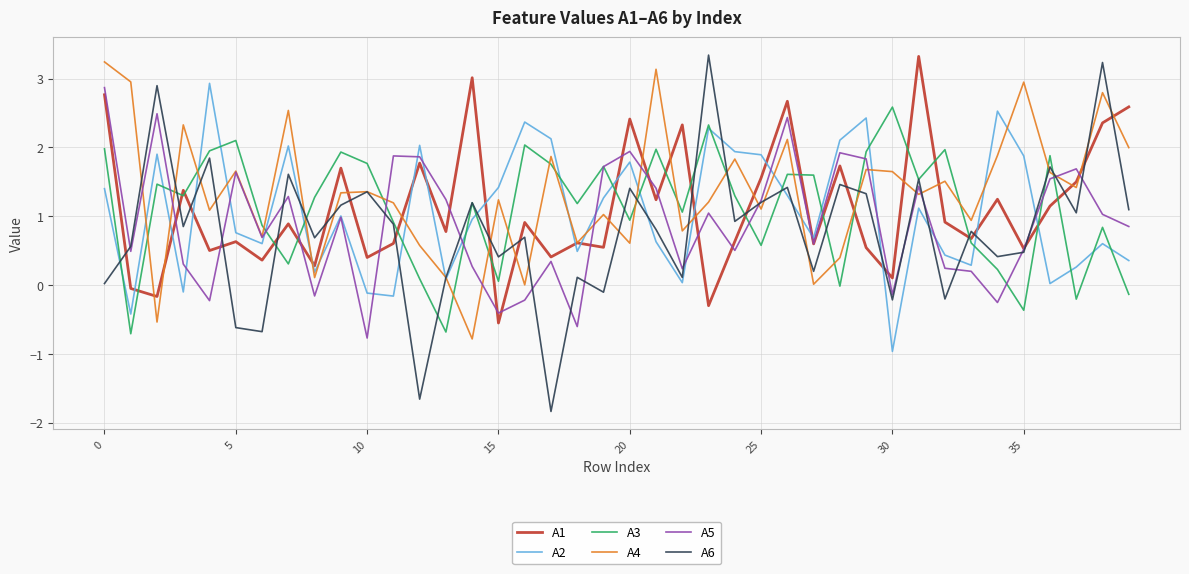

Which series has the largest range (max minus min)?

A6